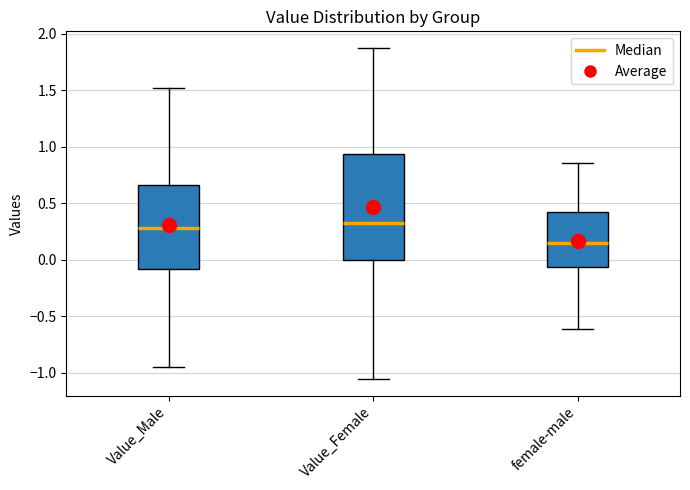

Reading left to right, transcribe this box plot: for each box, give where its median line is, the range the box spans, and where its two whiskers end, as read against the y-axis. The values are not printed on the chart, so give them approximately, as read against the axis.

Value_Male: median 0.30, box -0.10 to 0.65, whiskers -0.95 to 1.50
Value_Female: median 0.35, box 0.00 to 0.95, whiskers -1.05 to 1.85
female-male: median 0.15, box -0.05 to 0.40, whiskers -0.60 to 0.85